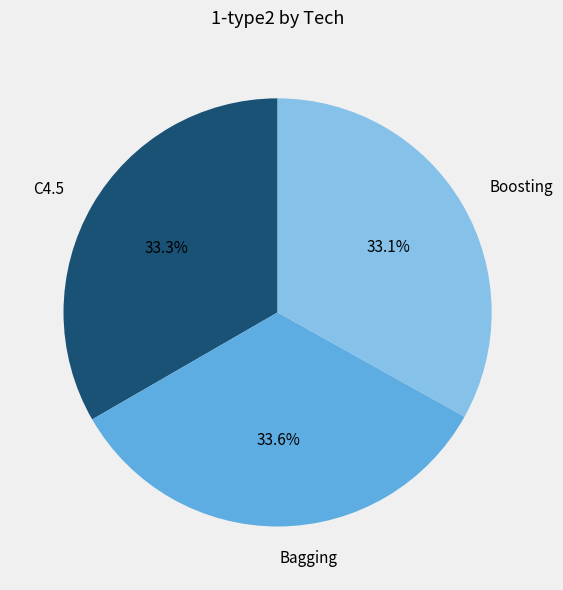

Is there a majority slice in this chart?

No